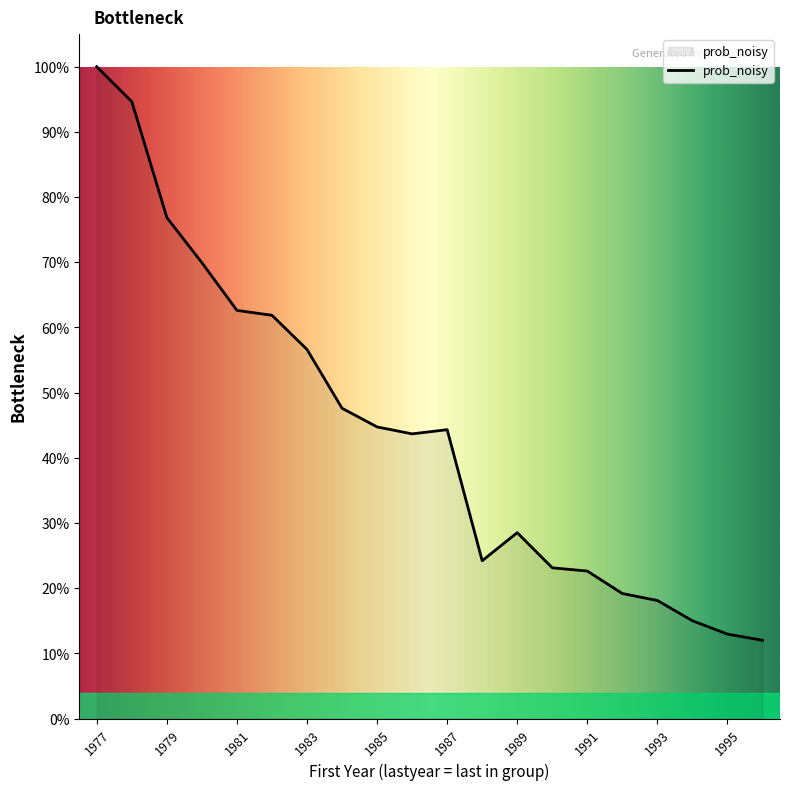

Reading right to left, list all the values displayed in this chart.

1996=0.1	1995=0.1	1994=0.2	1993=0.2	1992=0.2	1991=0.2	1990=0.2	1989=0.3	1988=0.2	1987=0.4	1986=0.4	1985=0.4	1984=0.5	1983=0.6	1982=0.6	1981=0.6	1980=0.7	1979=0.8	1978=0.9	1977=1.0